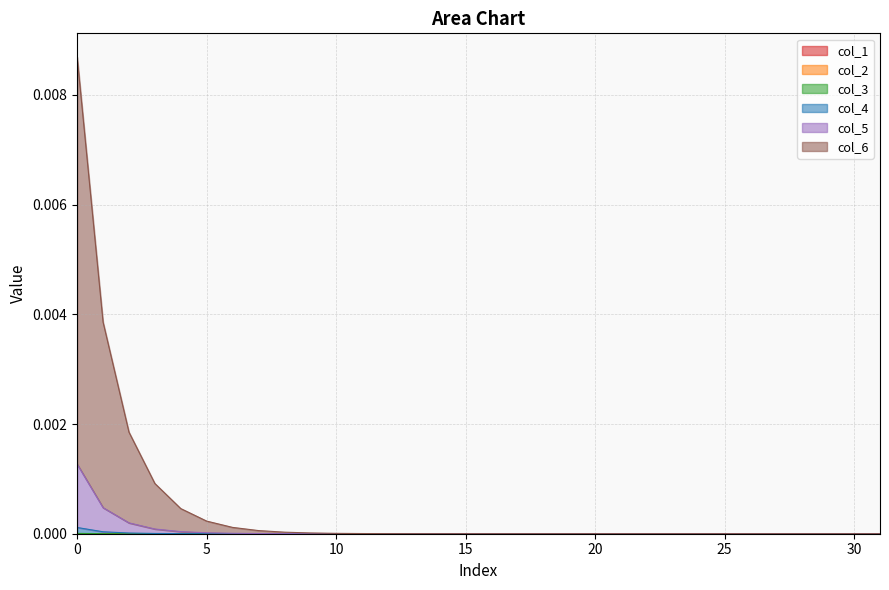

What is the label of the 11th point from the right?

21